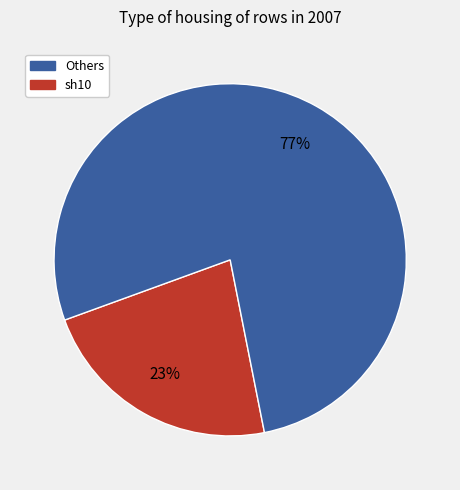

To the nearest percent, what is the average slice percentage?

50%